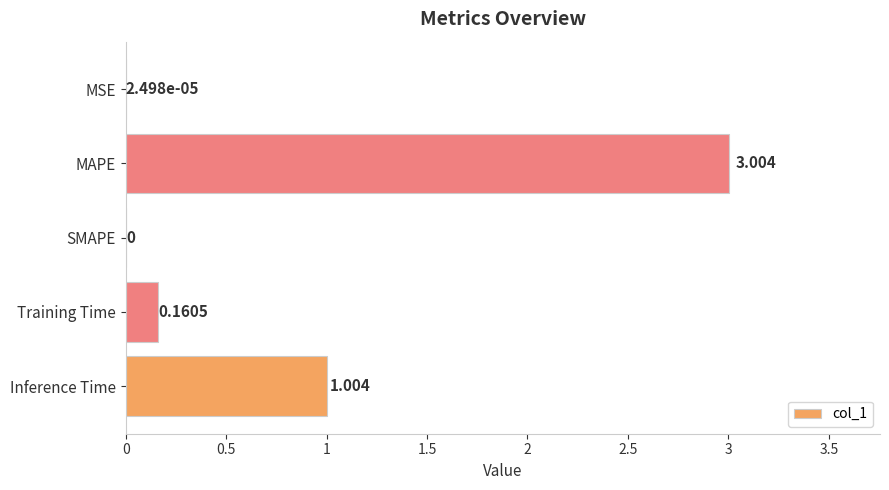

Which label corresponds to the largest value in the chart?

MAPE